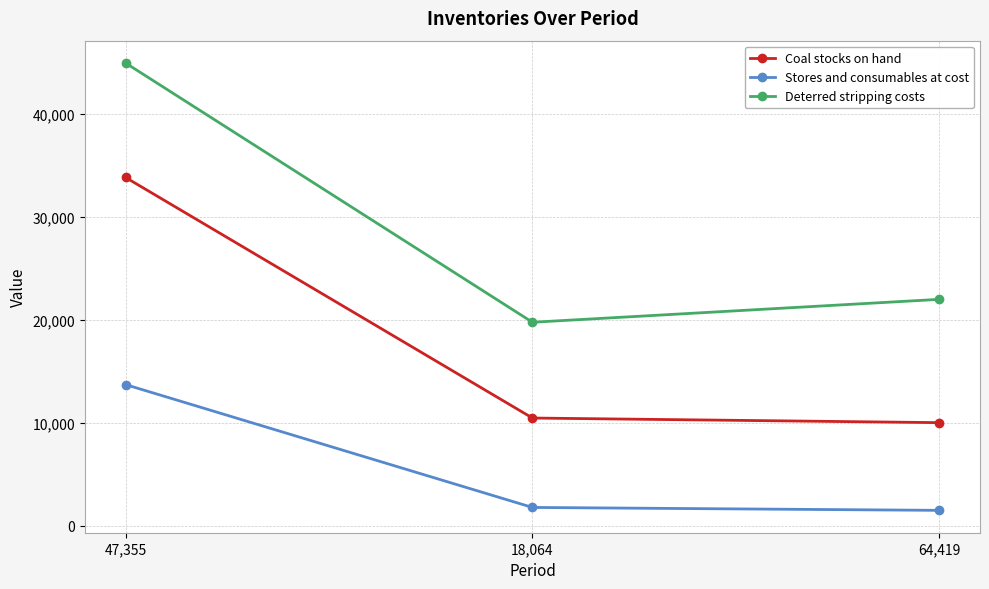

What is the total value across all series at 64,419?

33500